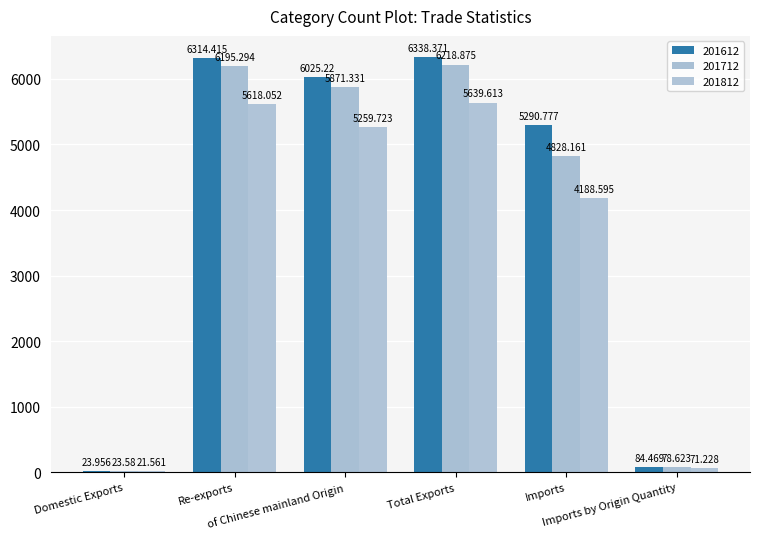

What is the label of the 3rd bar from the right?

Total Exports